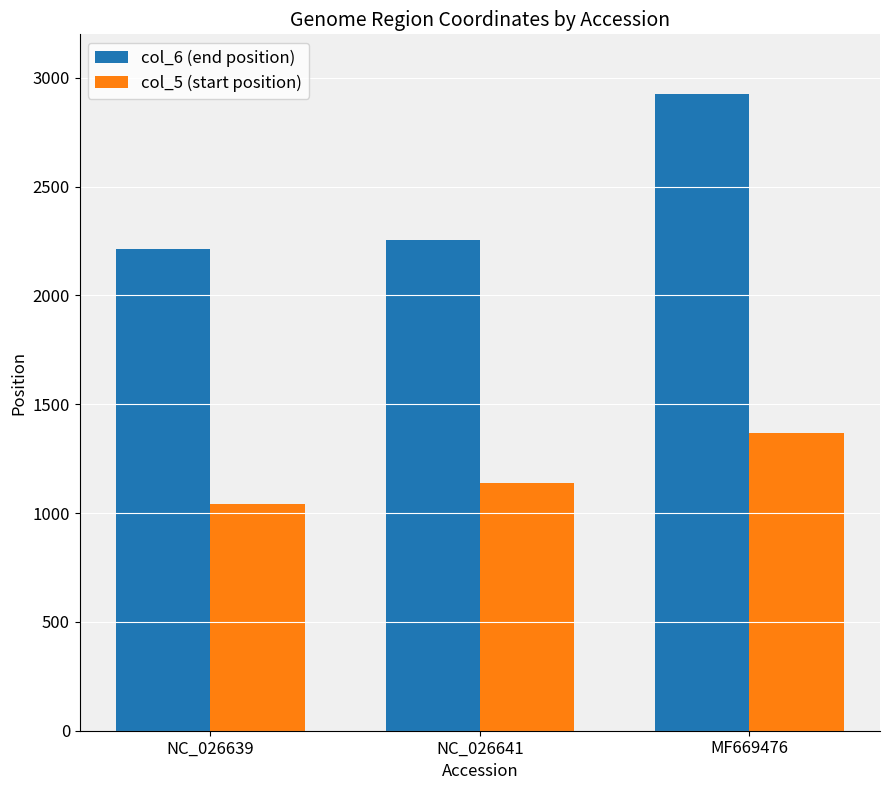

What position from the right is MF669476?

1